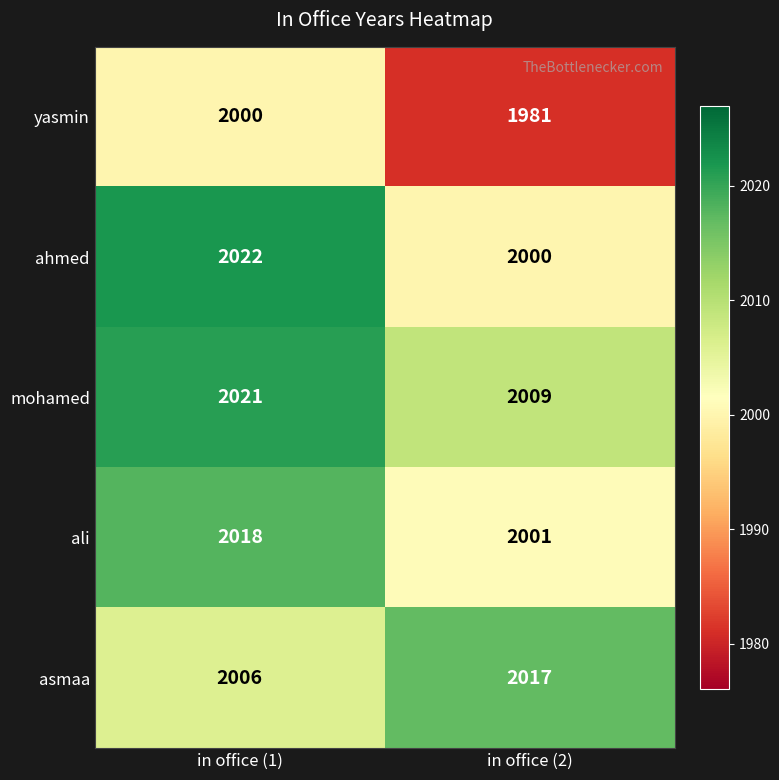

At which label does asmaa reach its minimum?

in office (1)